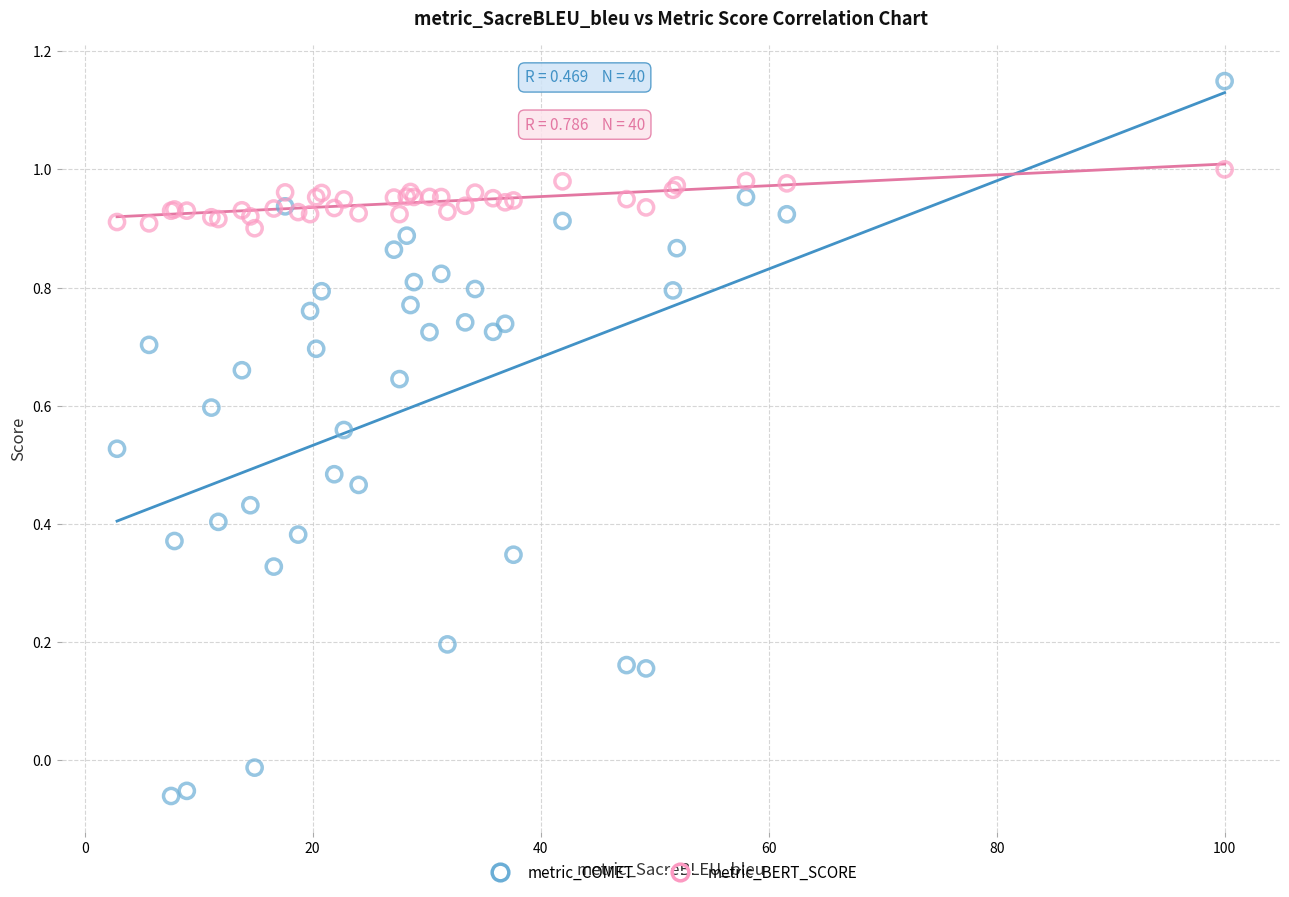

Which series contains the highest Y value?

metric_COMET